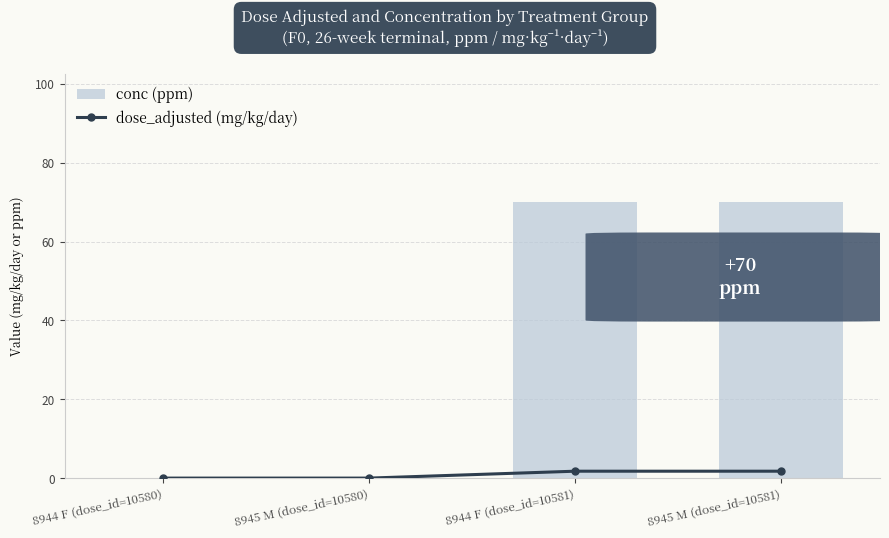

What position from the right is 8944 F (dose_id=10581)?

2